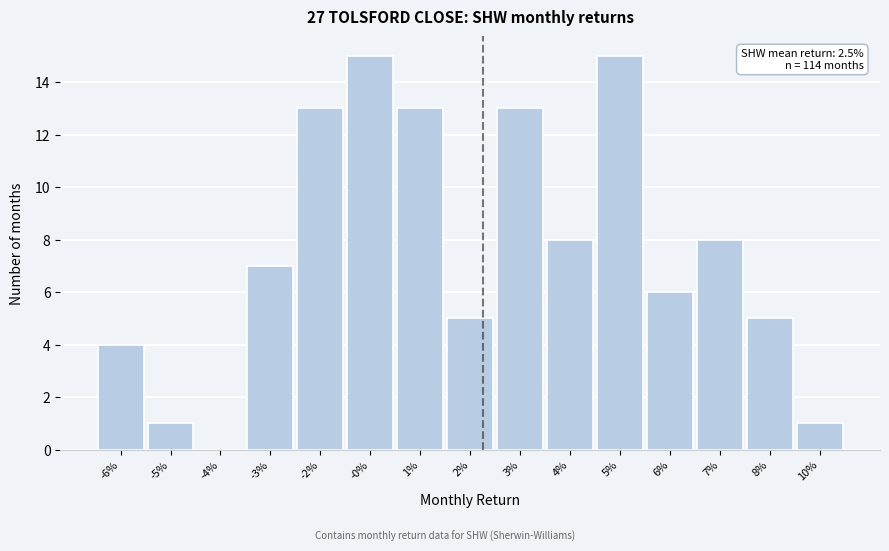

Reading right to left, extract all data points from this chart.

10%=1	8%=5	7%=8	6%=6	5%=15	4%=8	3%=13	2%=5	1%=13	-0%=15	-2%=13	-3%=7	-4%=0	-5%=1	-6%=4